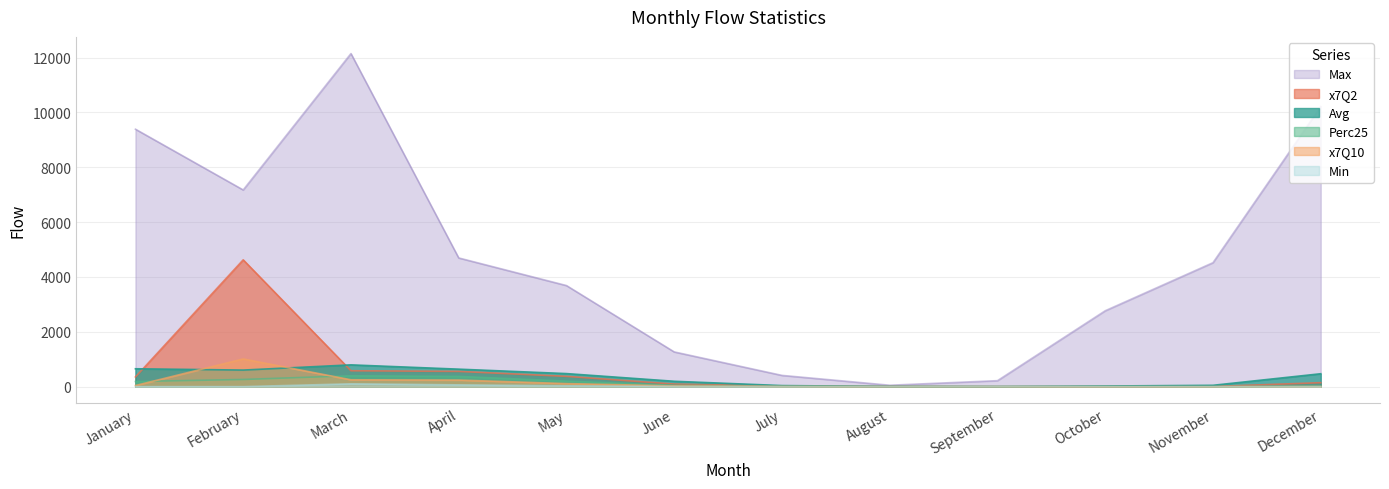

True or false: Max has a value of 654.5 at June.

False